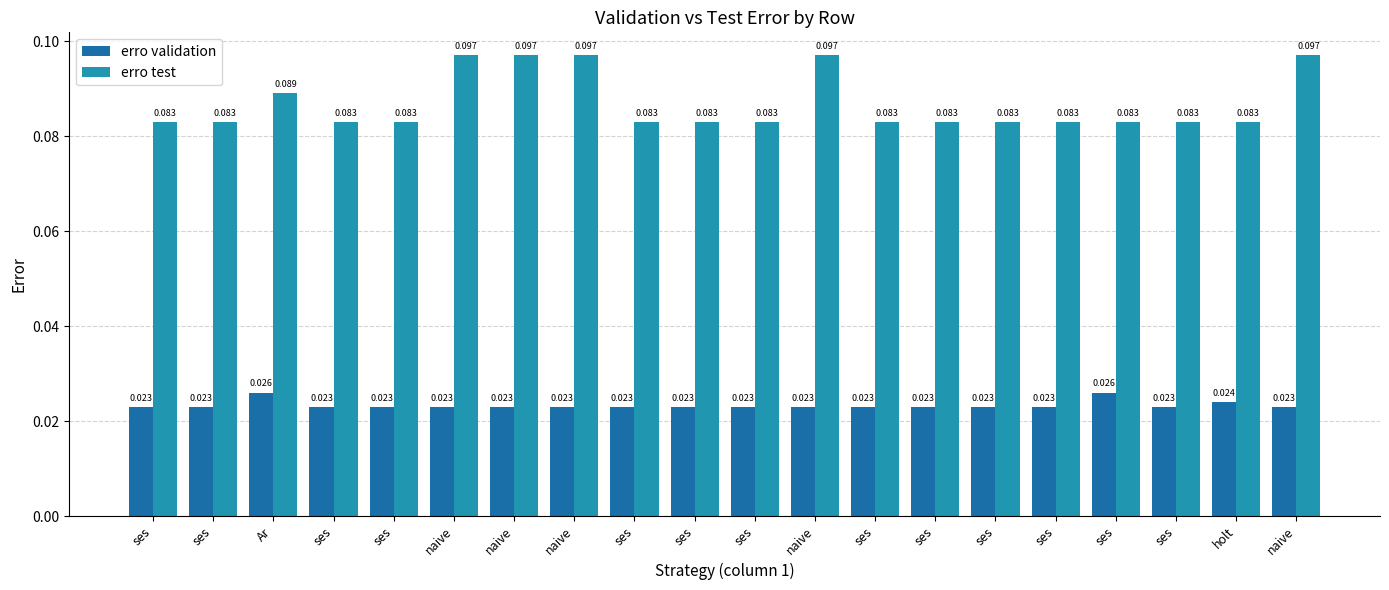

Does the chart contain any negative values?

No